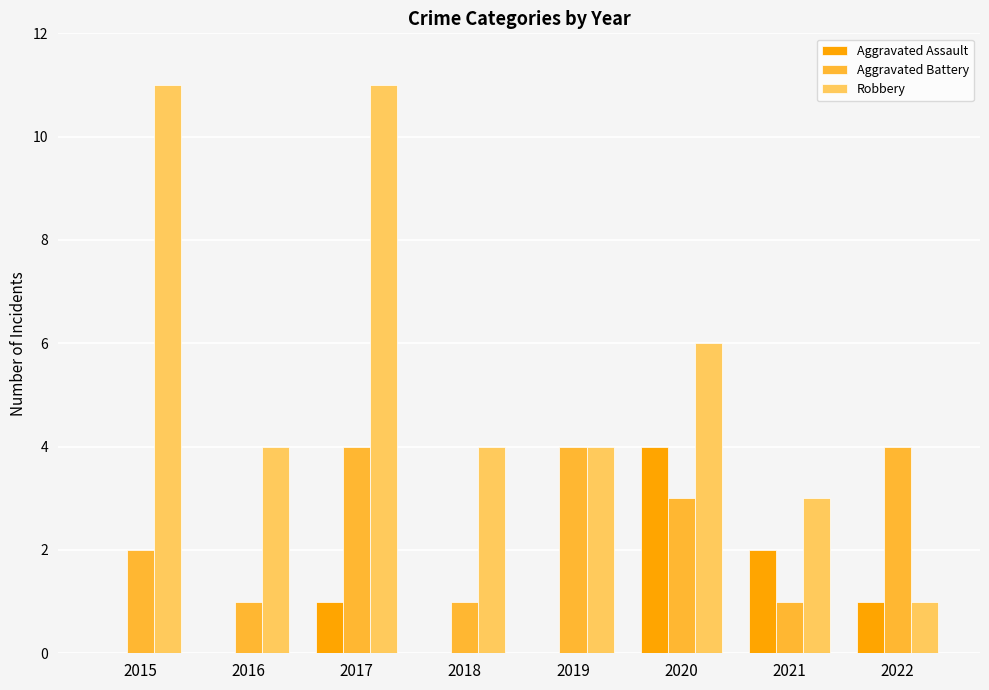

What are all the series names shown in the legend?

Aggravated Assault, Aggravated Battery, Robbery